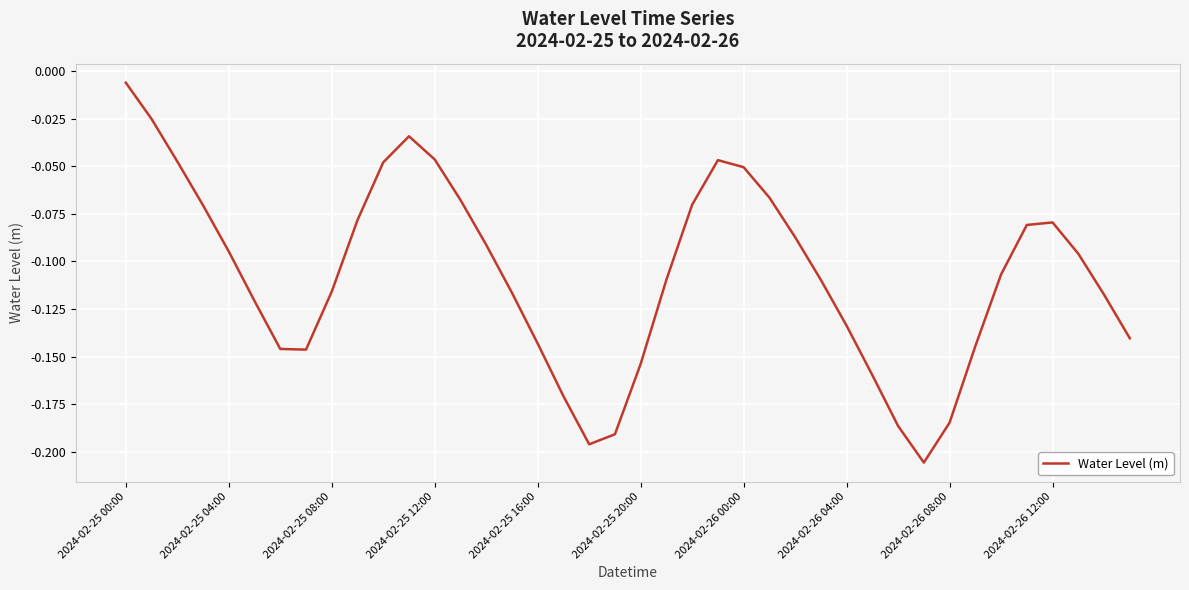

Does the chart display data point markers on the line(s)?

No